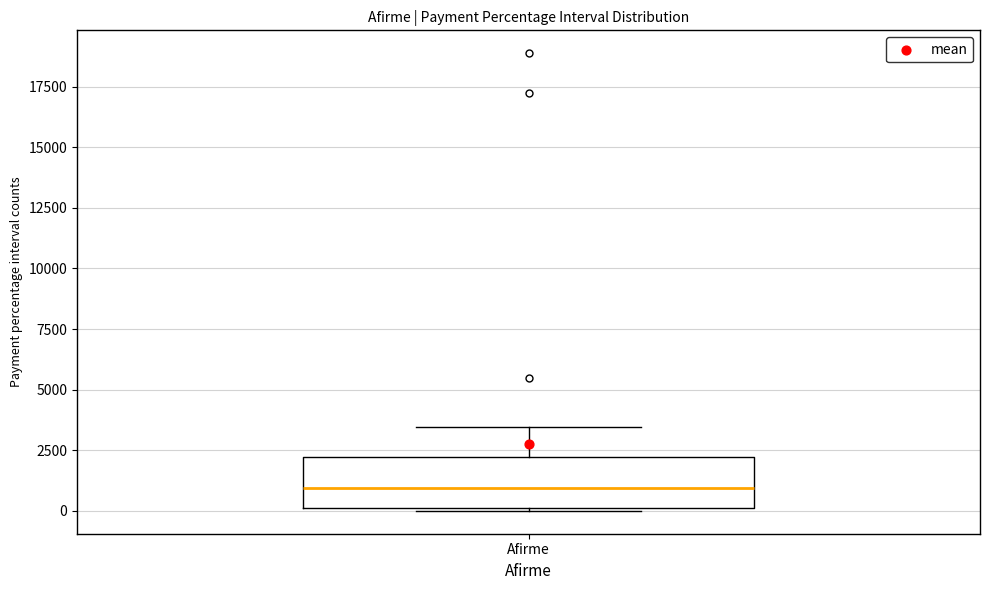

Read this box plot against the y-axis: the position of the median line, the range covered by the box, and the ends of both whiskers. The values are not printed on the chart, so give them approximately, as read against the axis.

median 1000, box 0 to 2000, whiskers 0 to 3500